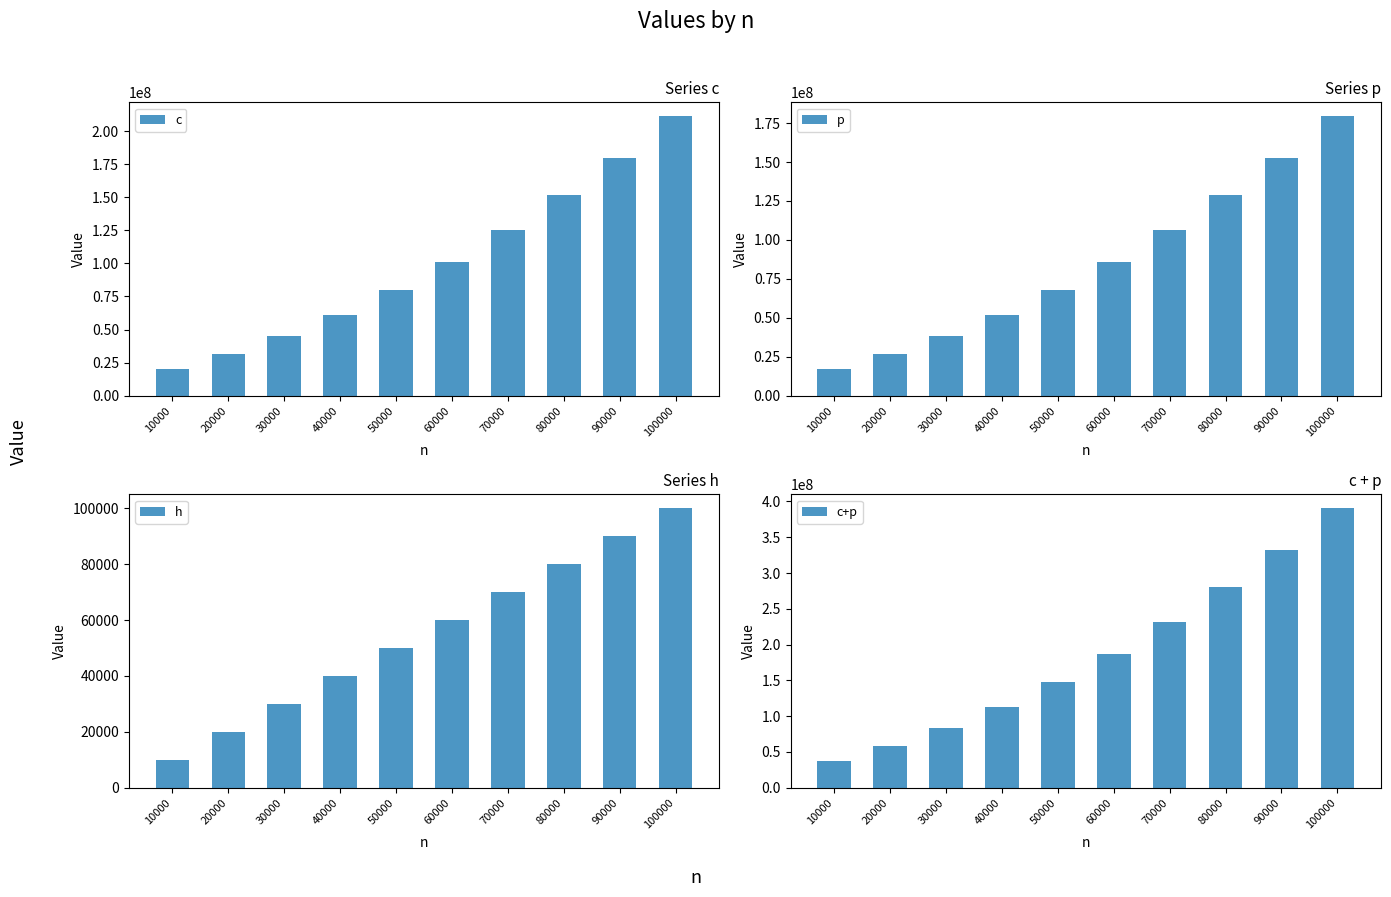

Is the value of h at 40000 greater than the value of c at 10000?

No